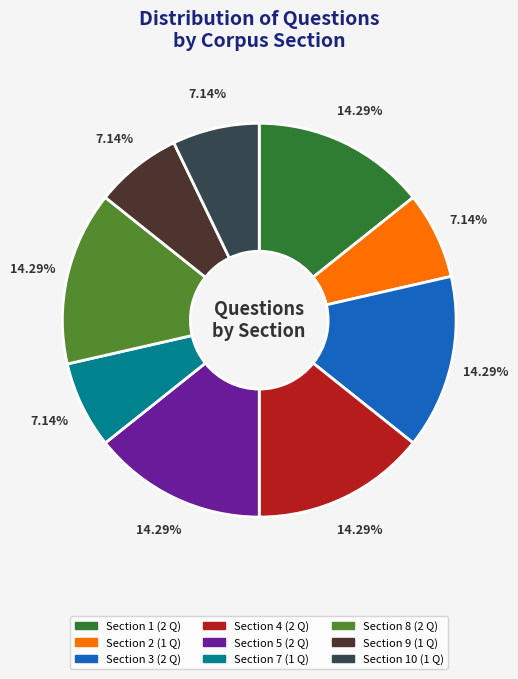

Is there a majority slice in this chart?

No